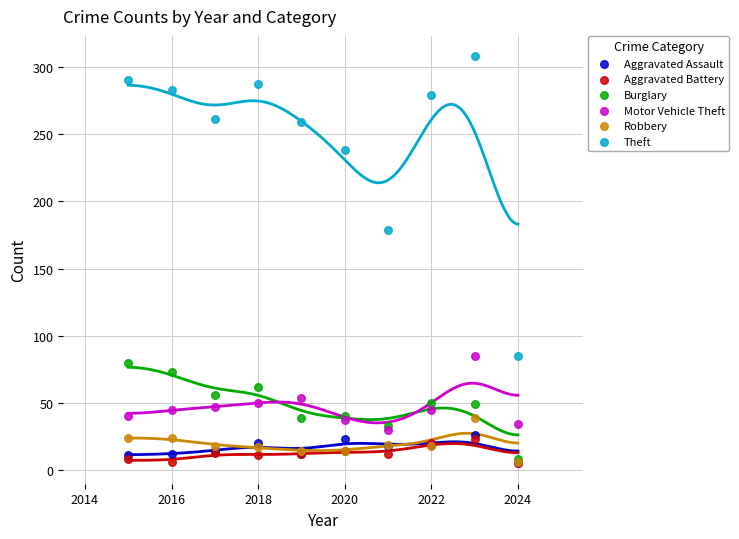

Across all series, what Y value is closest to 156?

179